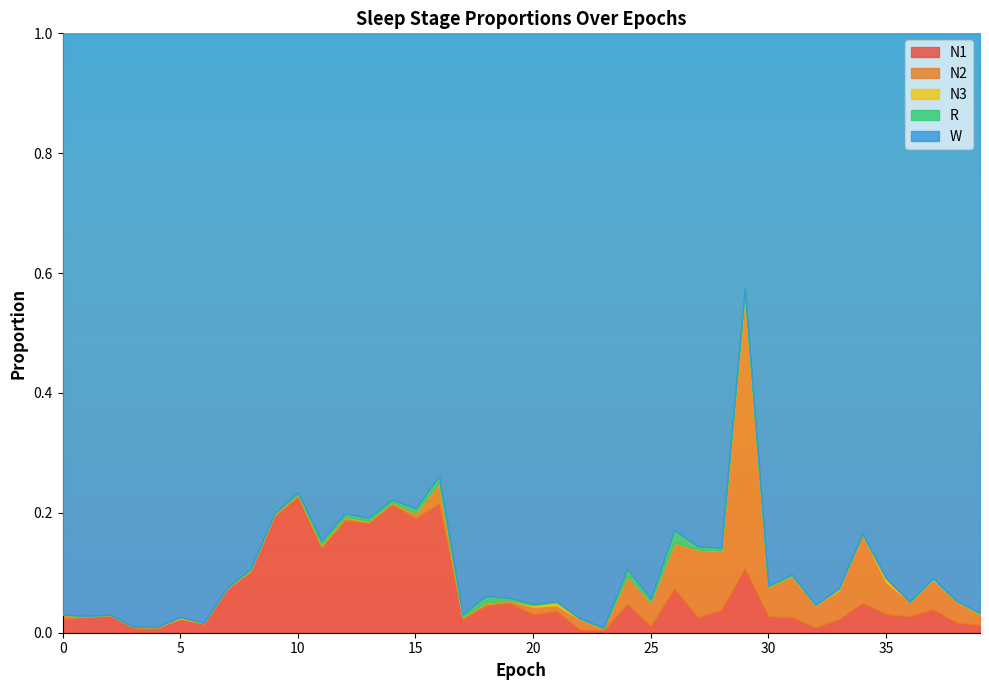

What are all the series names shown in the legend?

N1, N2, N3, R, W